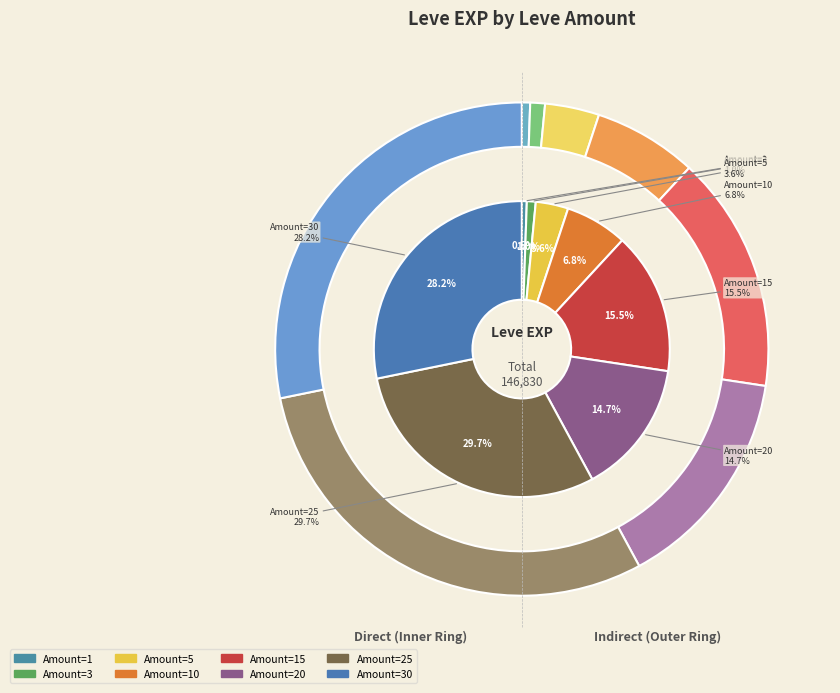

True or false: 20 accounts for 15% of the total.

True